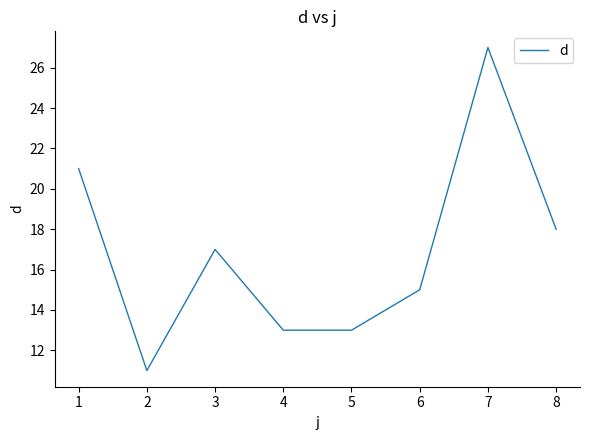

At which category does the chart reach its peak across all series?

7